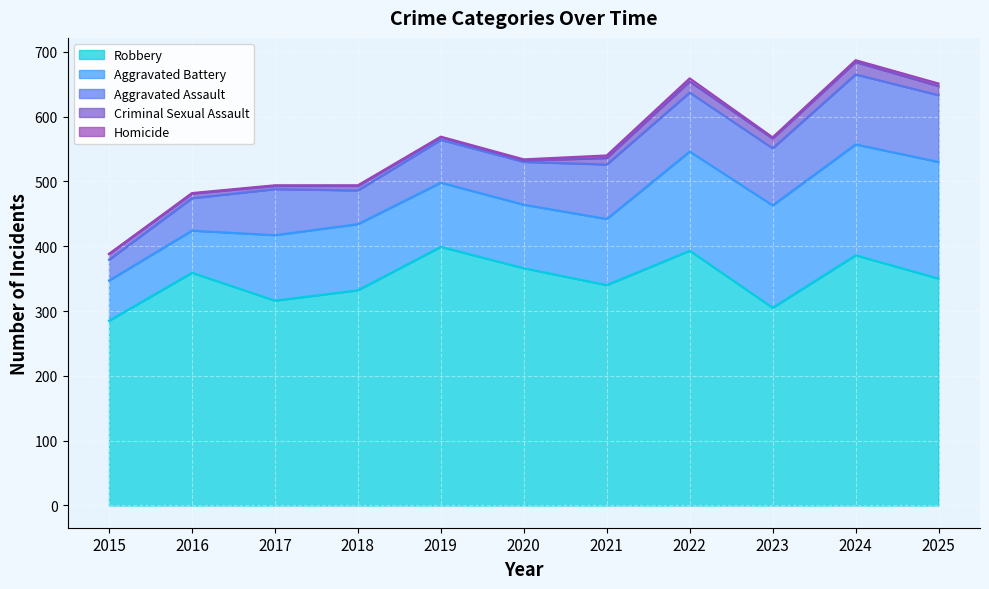

What value does the Homicide series have at 2019?

1